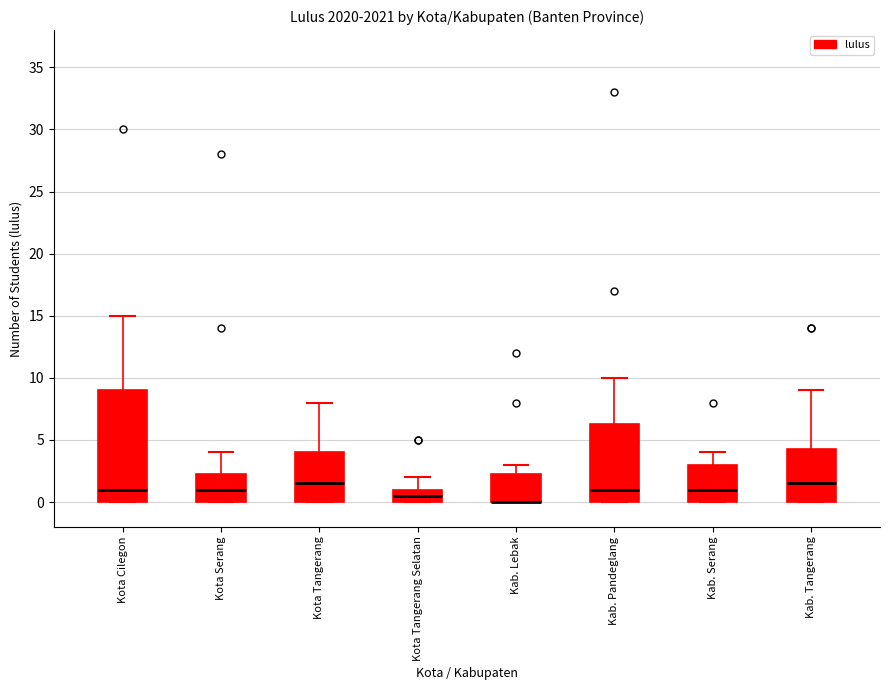

Where does the upper whisker of the box for Kab. Pandeglang end on the y-axis? The values are not printed on the chart, so give them approximately, as read against the axis.

10.0